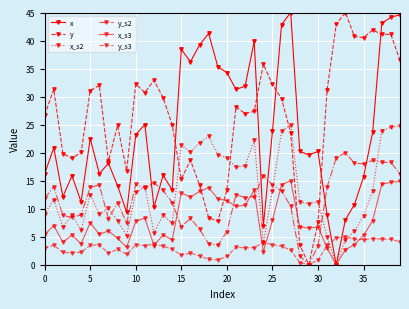

How many categories are shown in the chart?

40